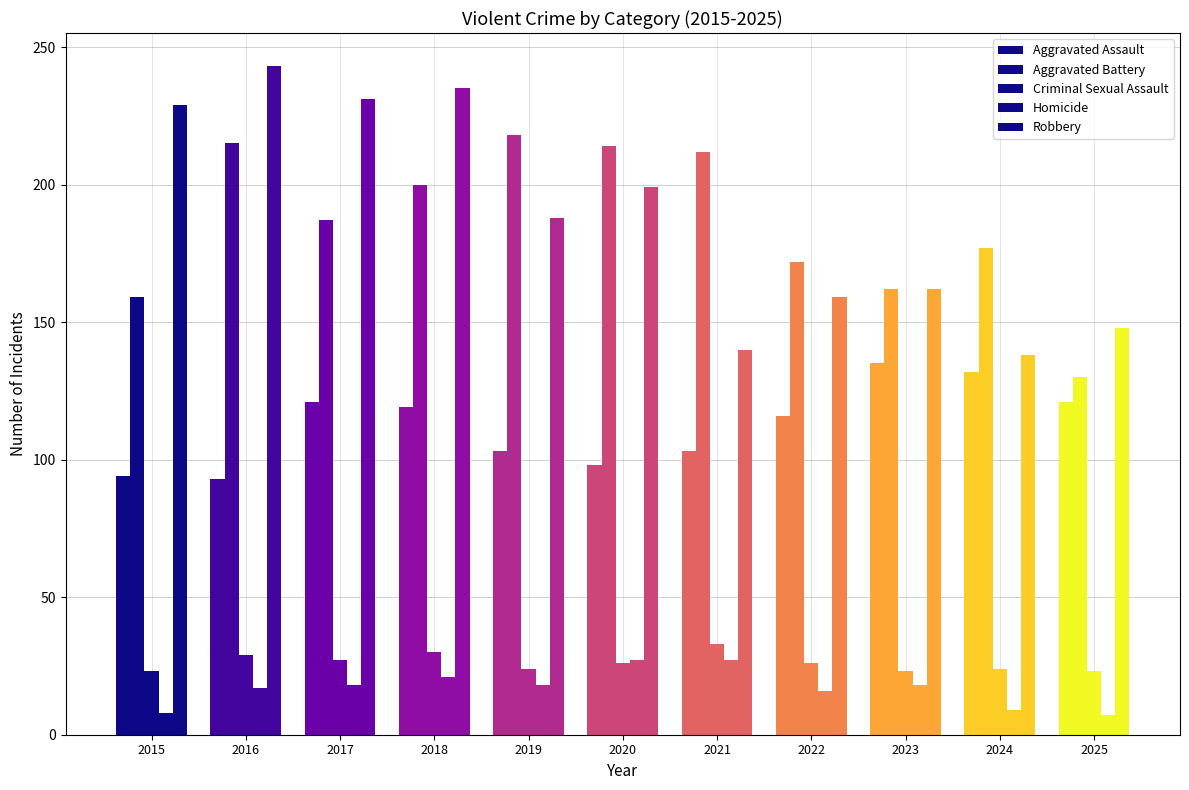

What is the smallest value displayed?

7